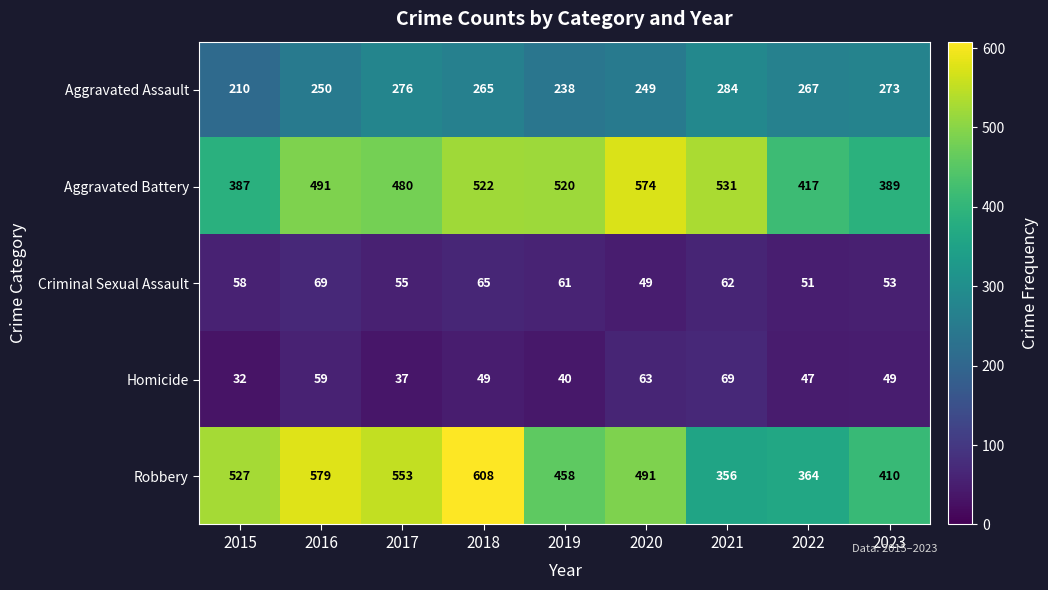

Which label corresponds to the smallest value in the chart?

2015